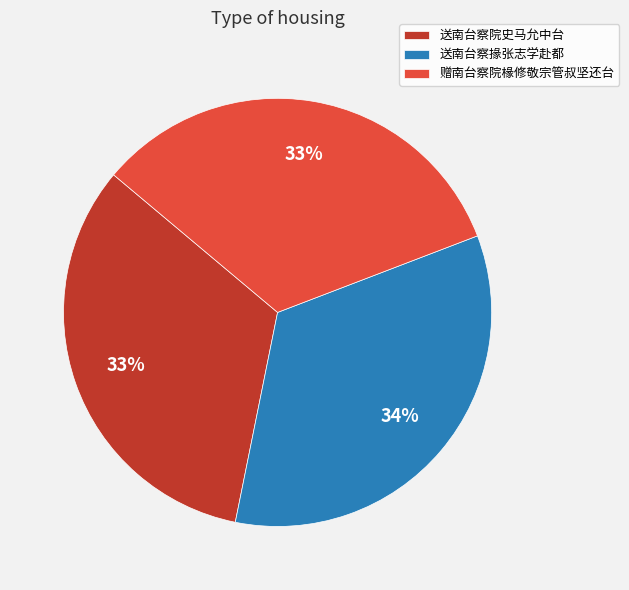

Which slice is the largest?

送南台察掾张志学赴都